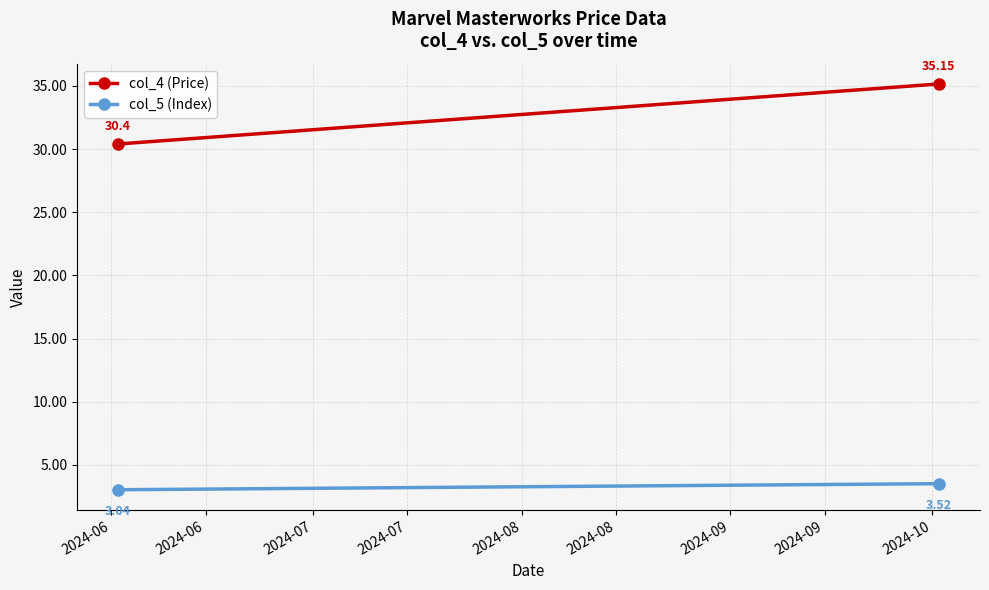

At 2024-06, list the series in order from smallest to largest.

col_5 (Index), col_4 (Price)